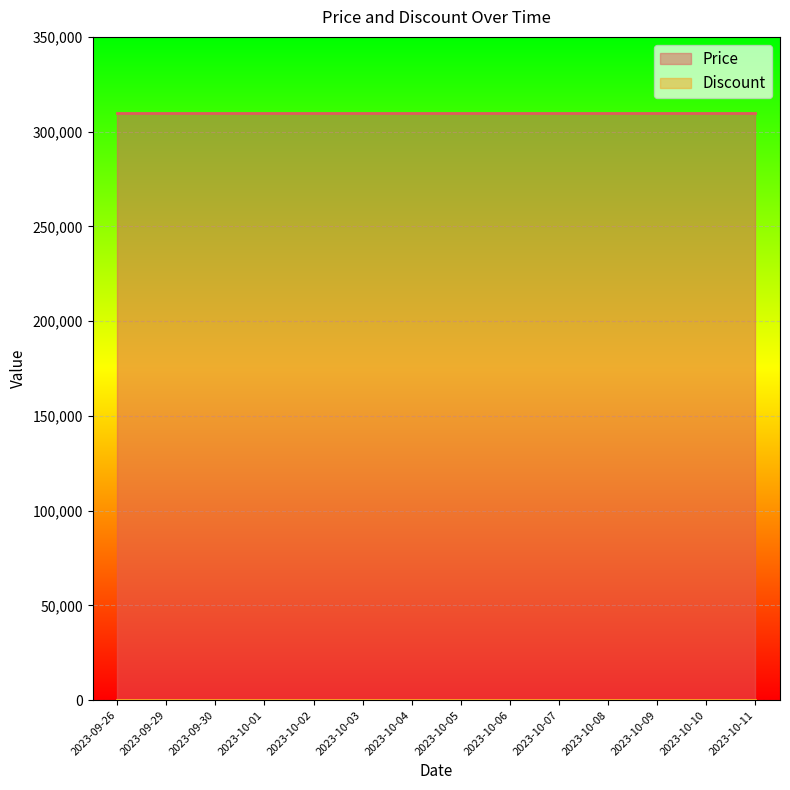

At which label does Price reach its peak?

2023-09-26